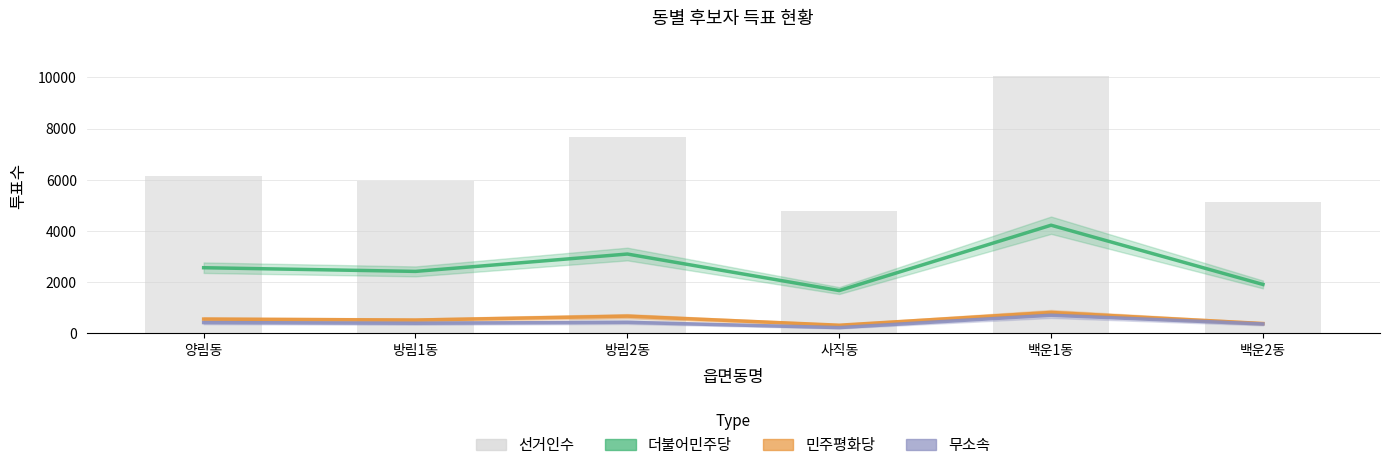

What is the value of the 선거인수 bar at the 2nd from the left?

5953